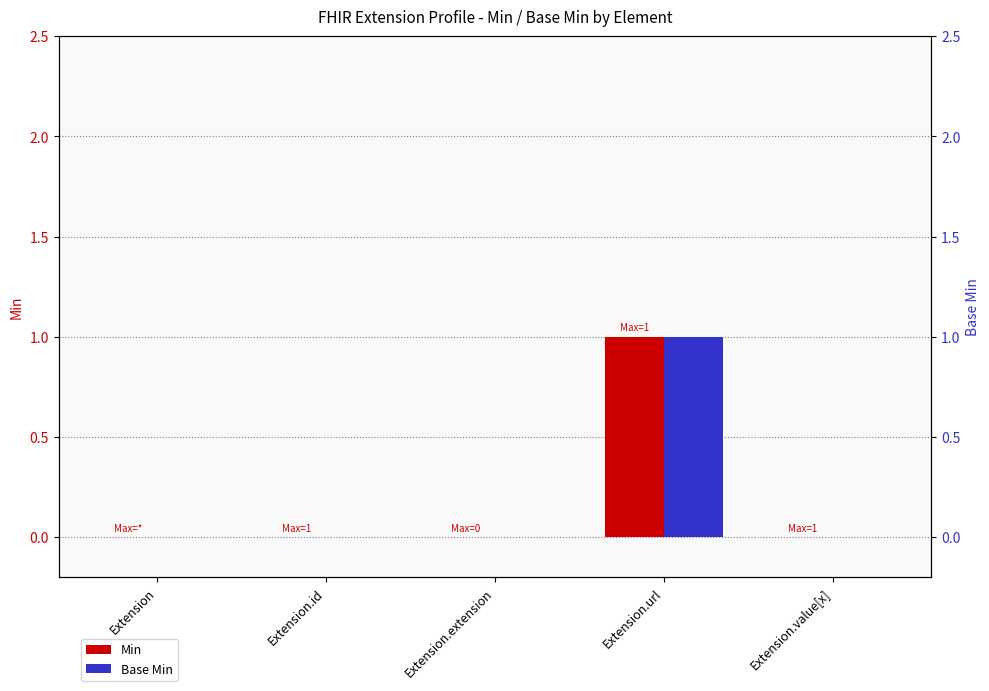

Rank the categories by Min value from lowest to highest.

Extension, Extension.id, Extension.extension, Extension.value[x], Extension.url